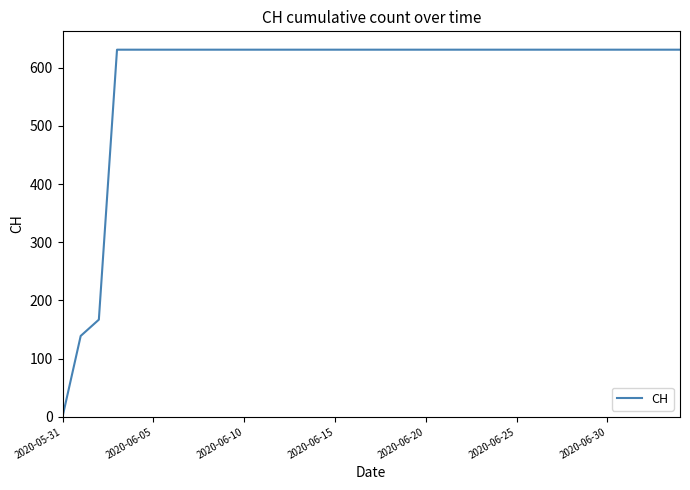

What is the difference between the maximum and minimum values?

631